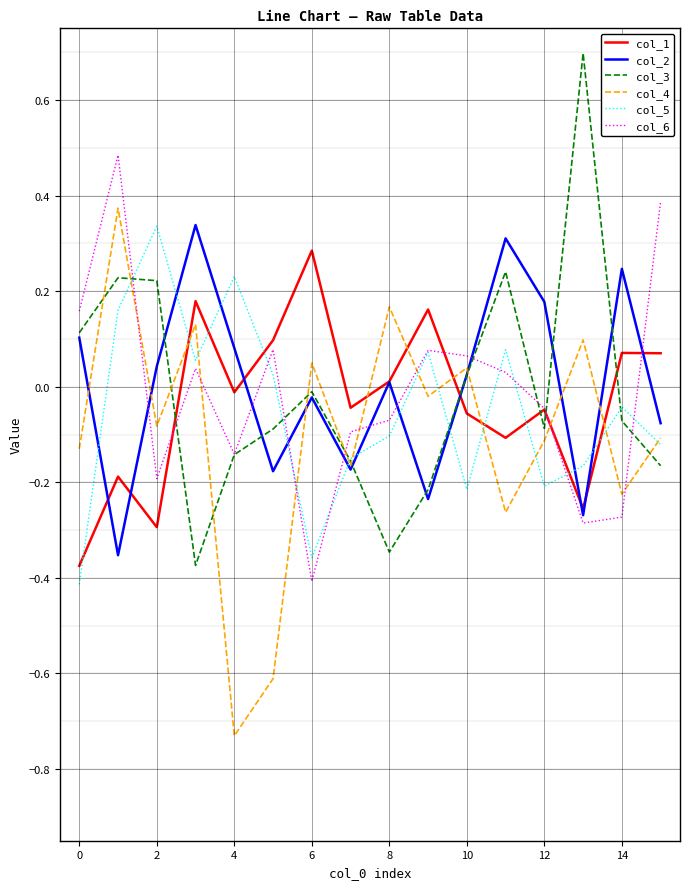

How many interior local peaks does the col_4 series have?

6